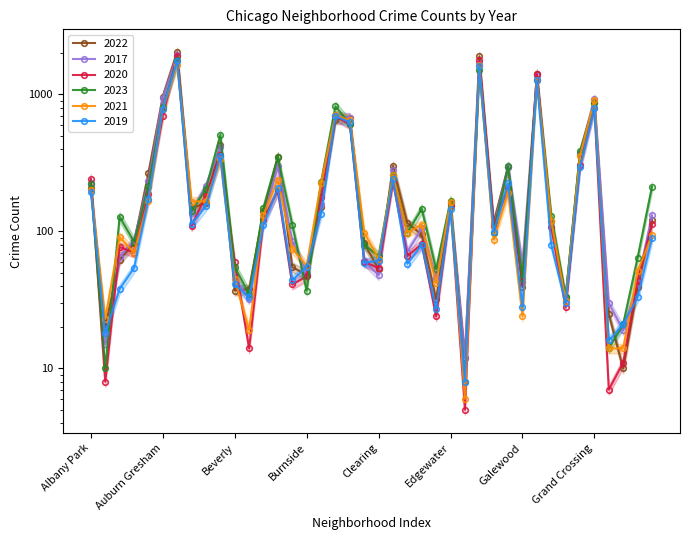

What is the minimum value shown in the chart?

5